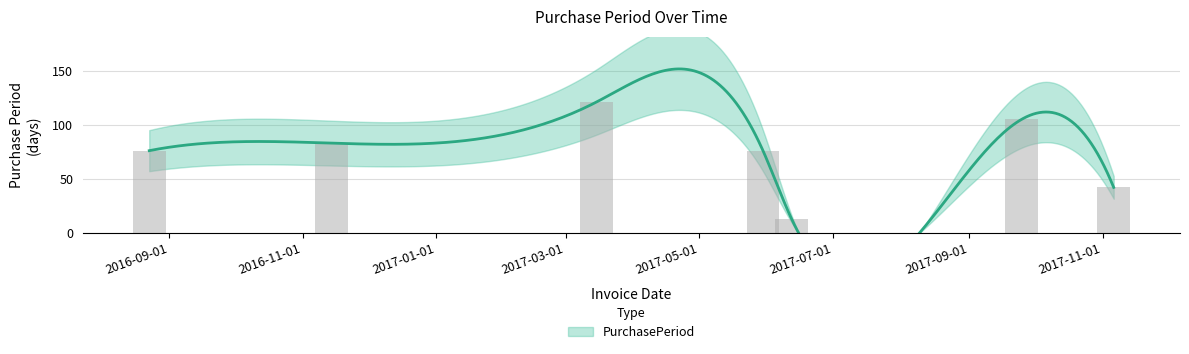

Approximately how many times larger is the value at 2017-09-25 compared to 2016-08-23?

1.4